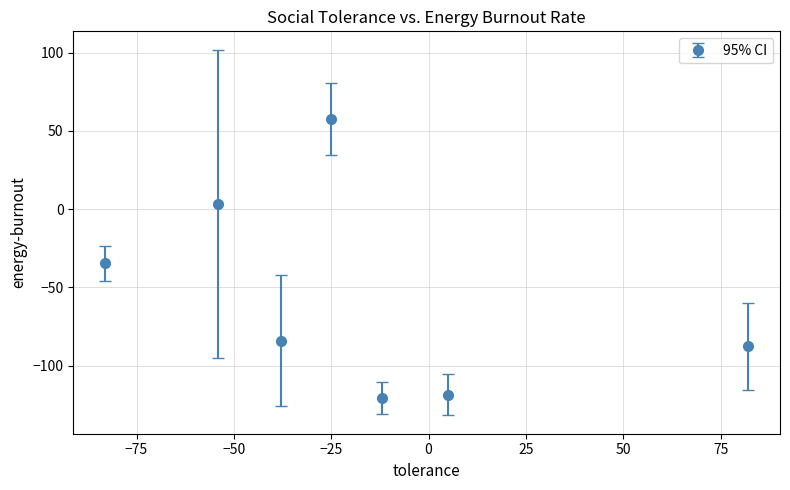

What is the maximum value shown in the chart?

57.7